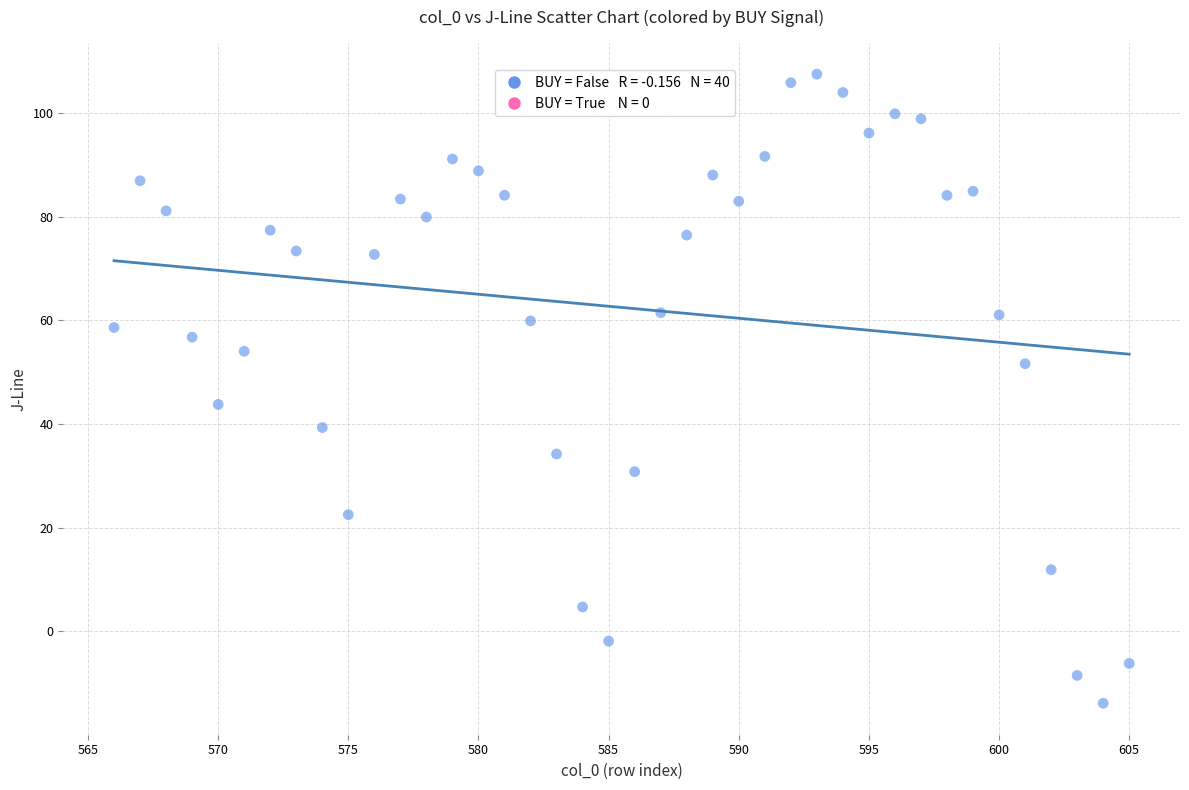

What is the range of Y values (max minus min)?

121.5